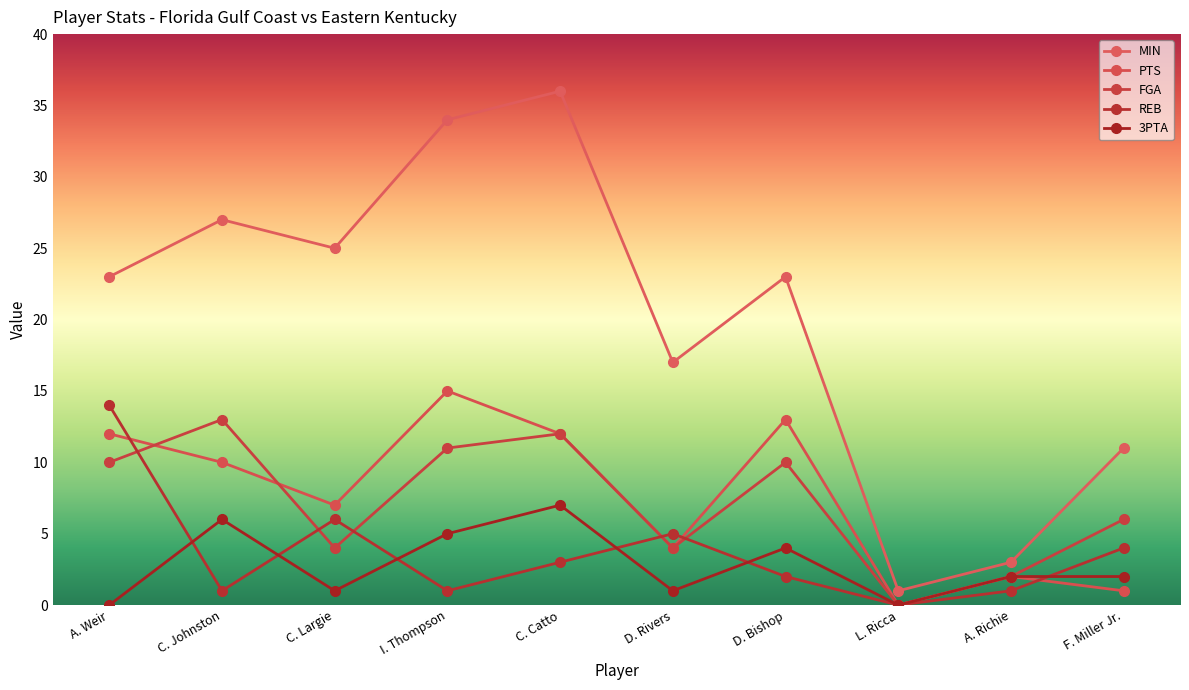

Which category has the highest value across all series?

C. Catto